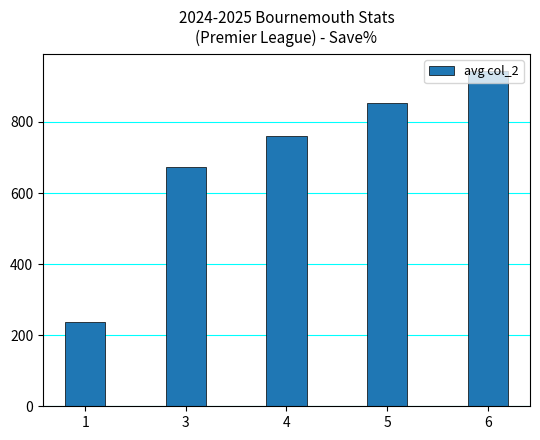

Rank the categories by value from lowest to highest.

1, 3, 4, 5, 6